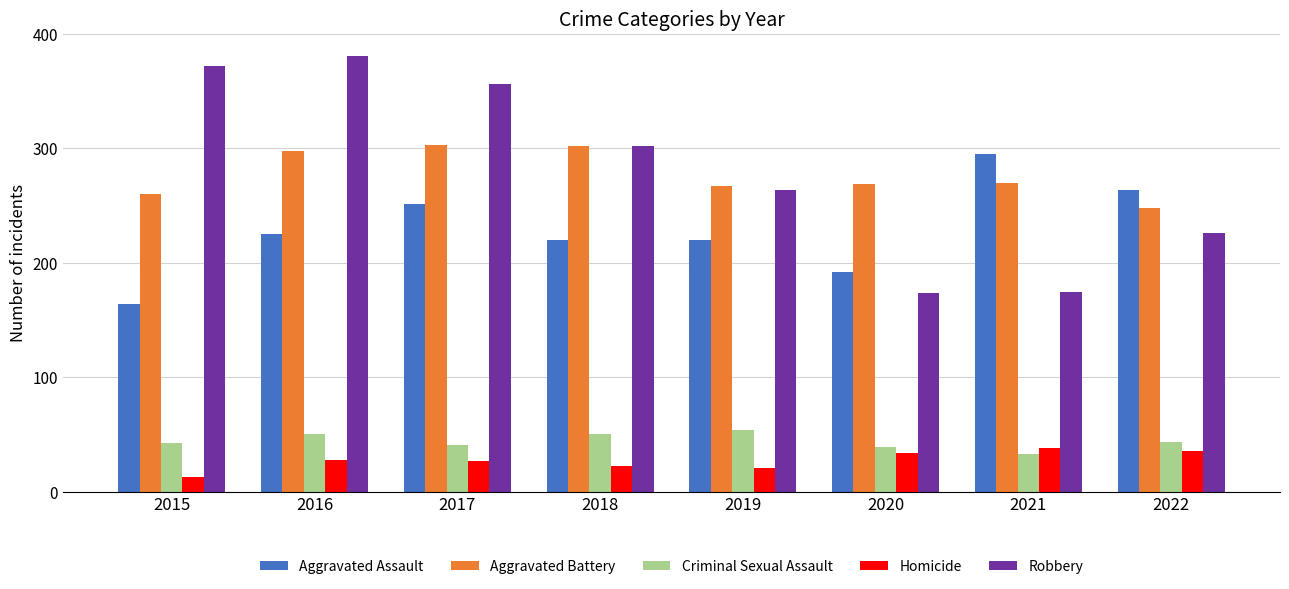

What is the total value across all series at 2020?

708